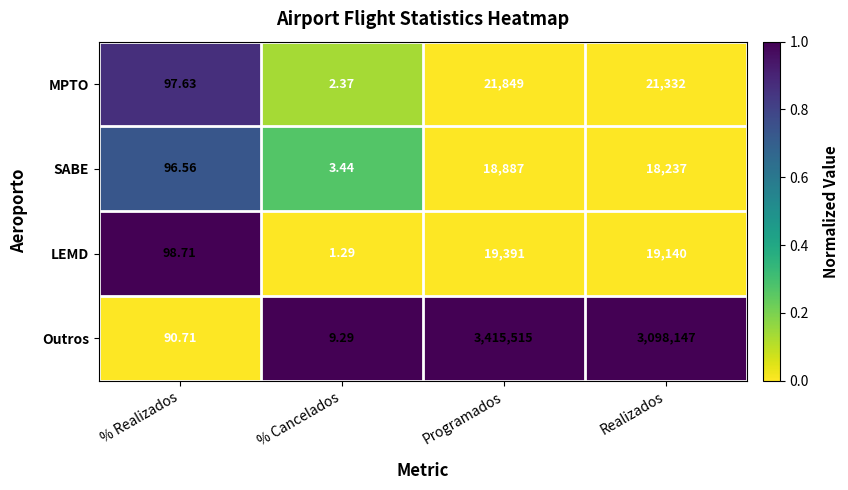

Which category has the lowest value across all series?

% Cancelados